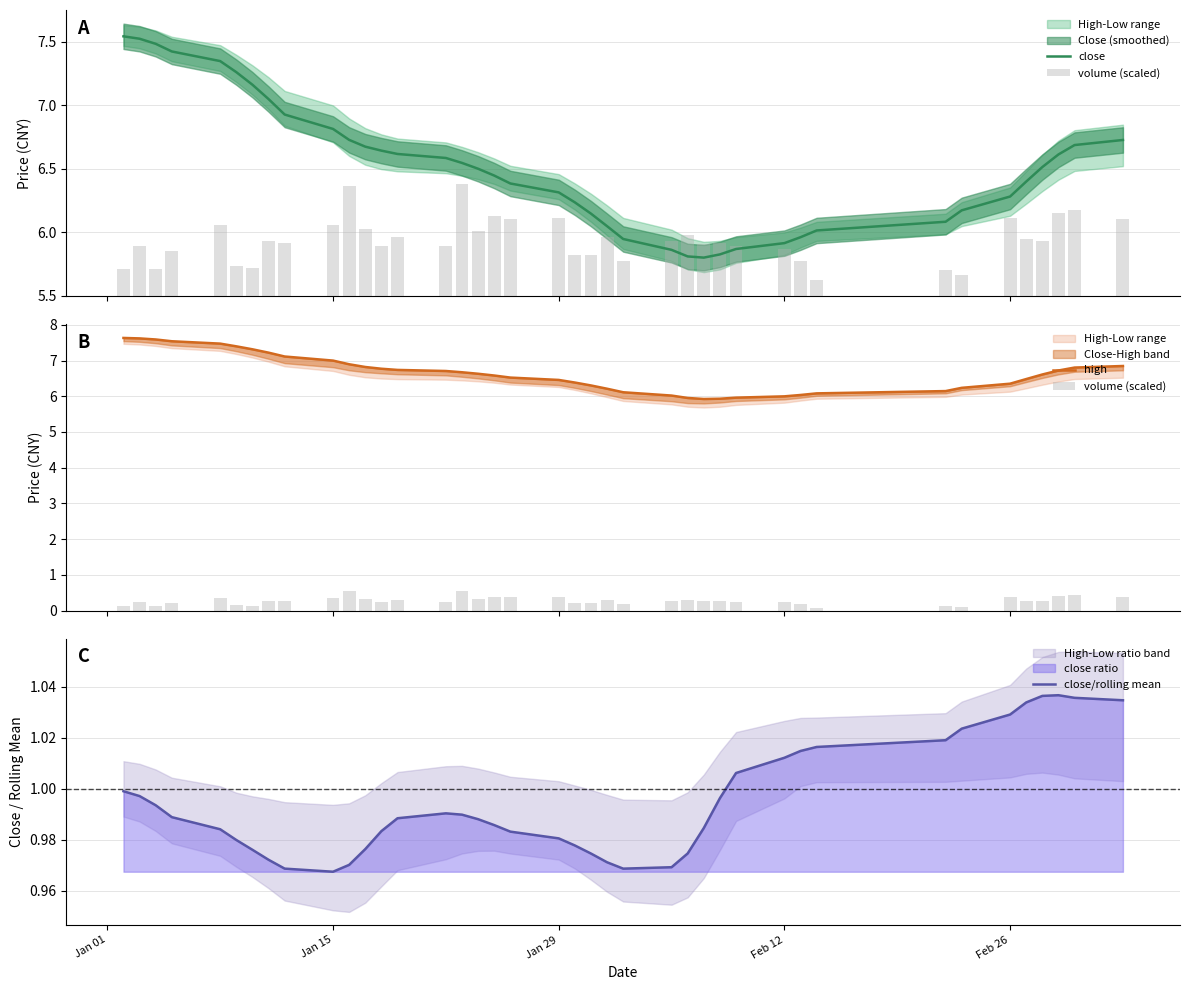

The value of close/rolling mean at Feb 26 is 1.6. True or false?

False